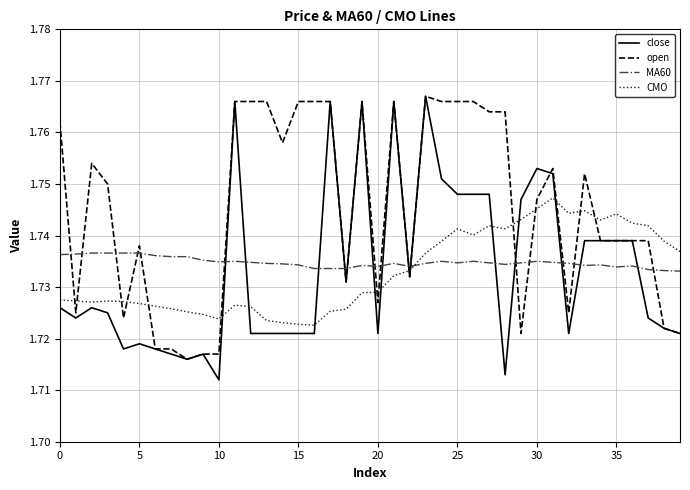

How many times do close and CMO cross each other?

10